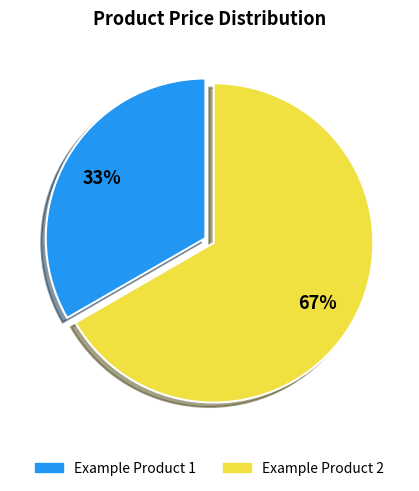

Count the number of slices in the pie.

2